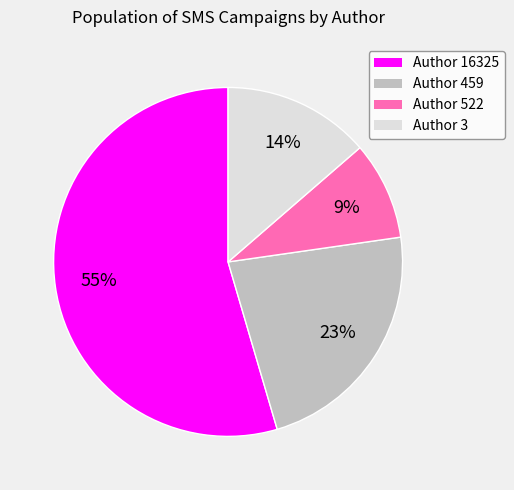

What is the smallest slice in the pie chart?

Author 522